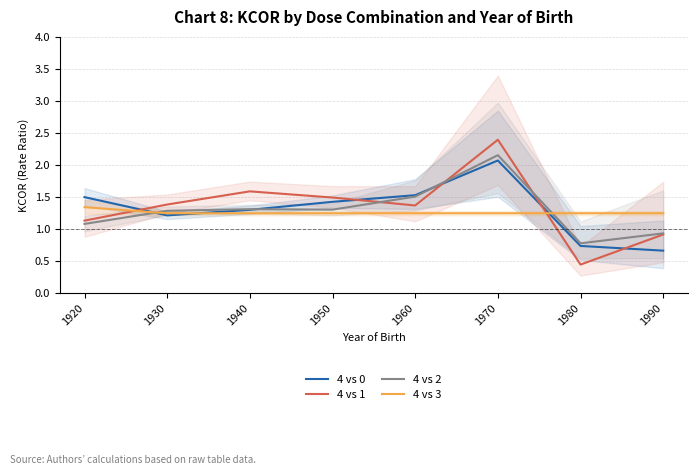

What is the value of the 4 vs 0 point at the 6th from the left?

2.1